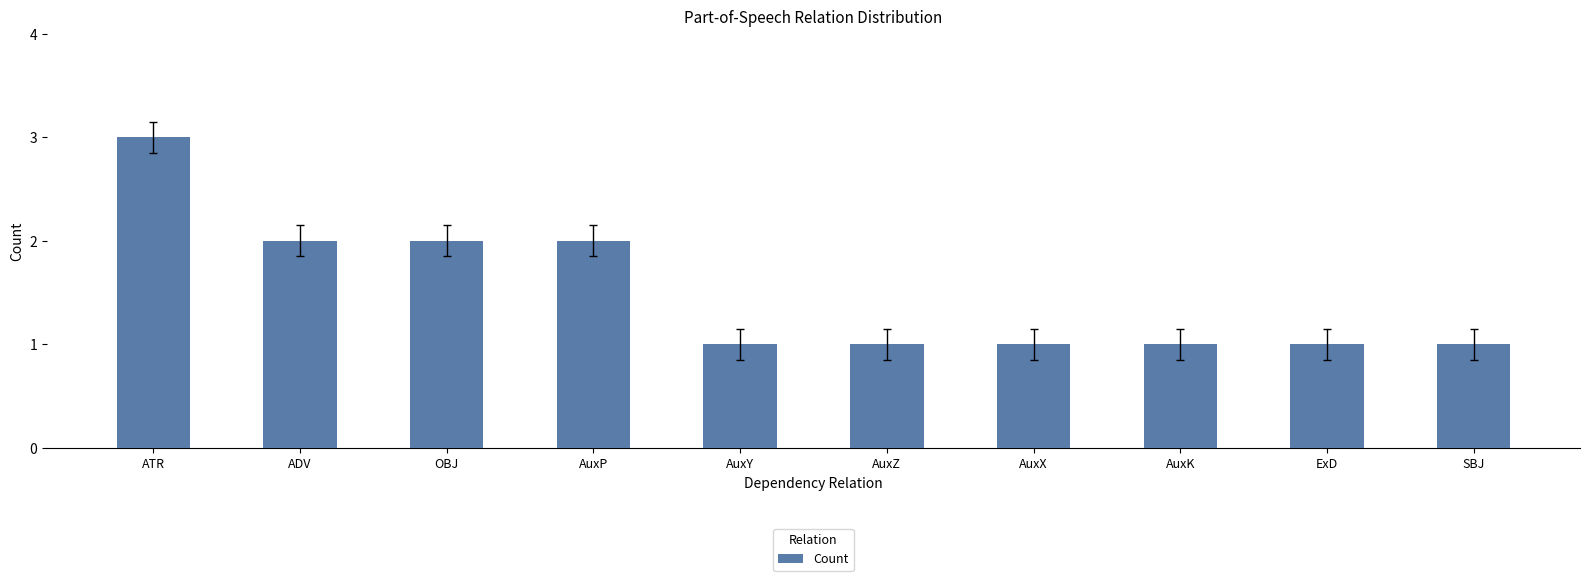

Reading left to right, list all the values displayed in this chart.

3	2	2	2	1	1	1	1	1	1